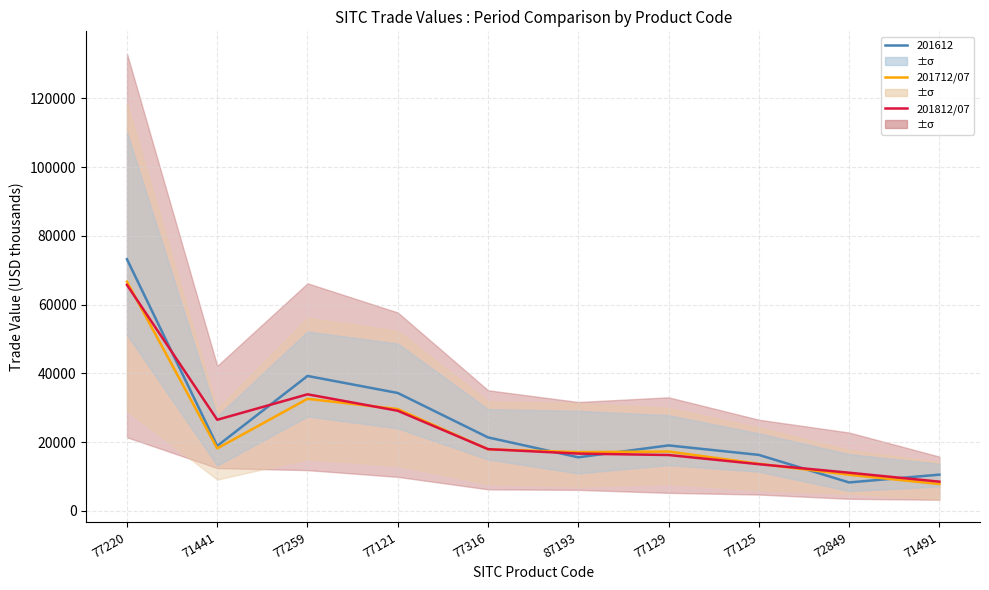

Read the 201812/07 value at 77125.

13555.4